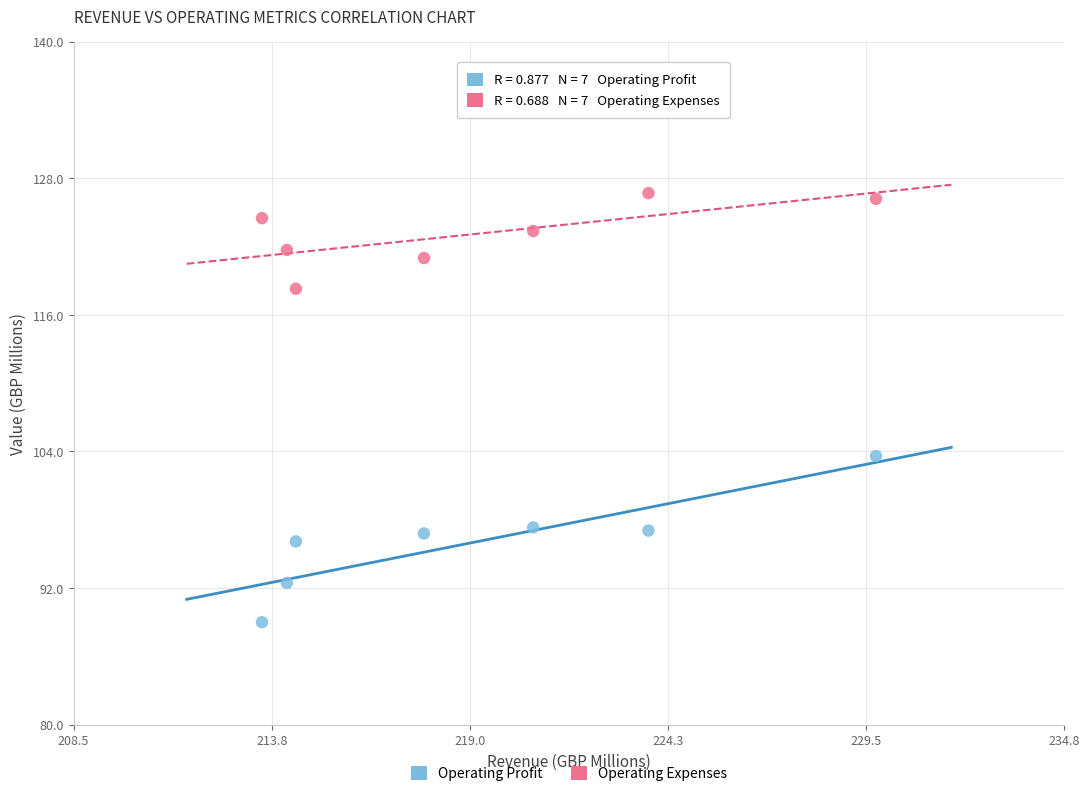

Which series reaches the maximum Y coordinate?

Operating Expenses